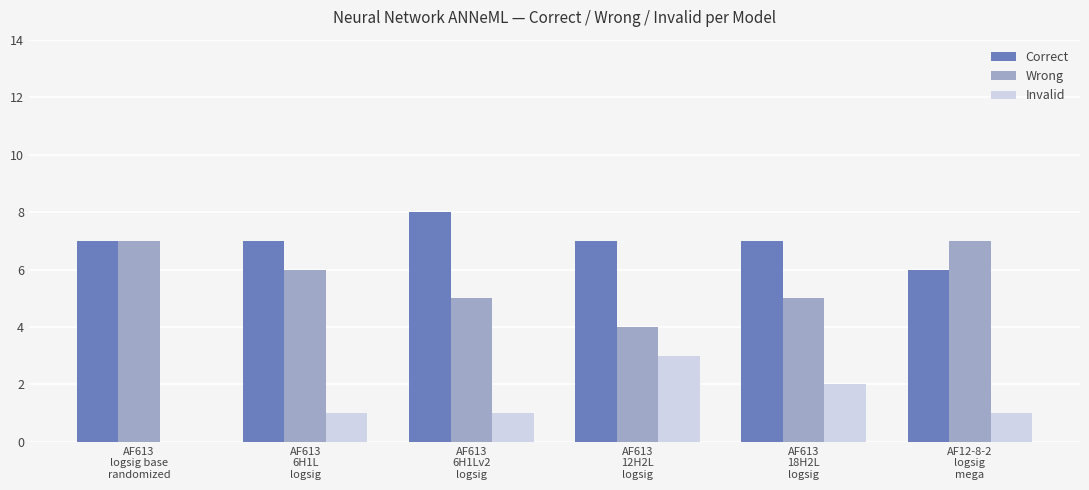

What is the maximum value shown in the chart?

8